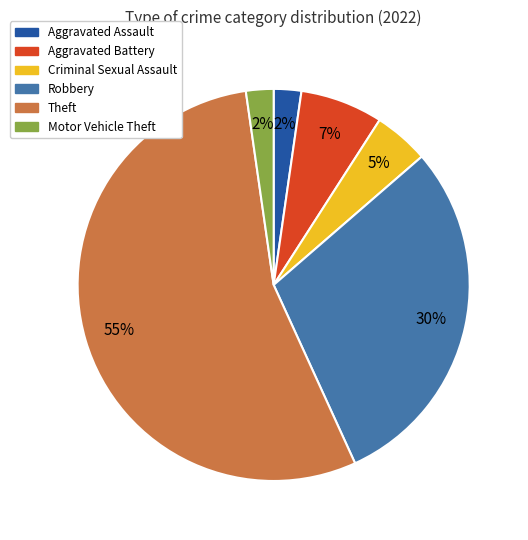

To the nearest percent, what percentage of the pie is Aggravated Battery?

7%